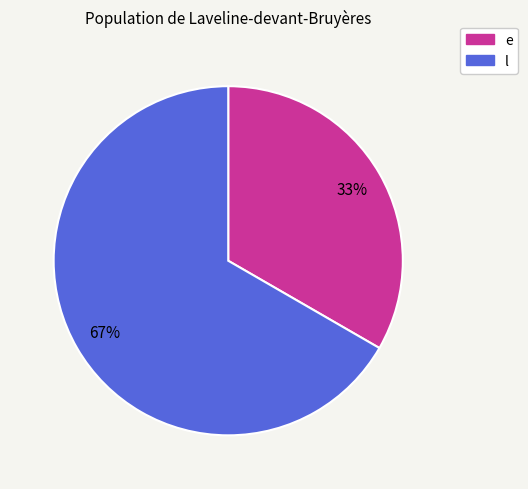

Is there any slice that represents more than half of the pie?

Yes